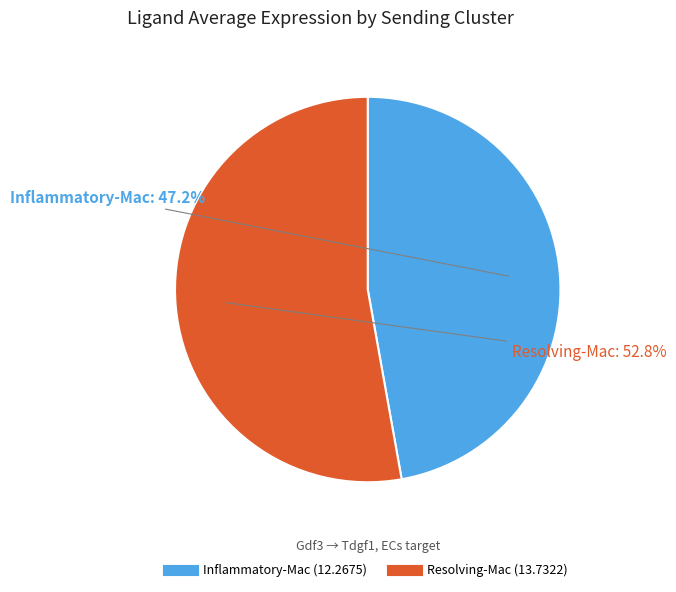

True or false: Resolving-Mac accounts for 58% of the total.

False